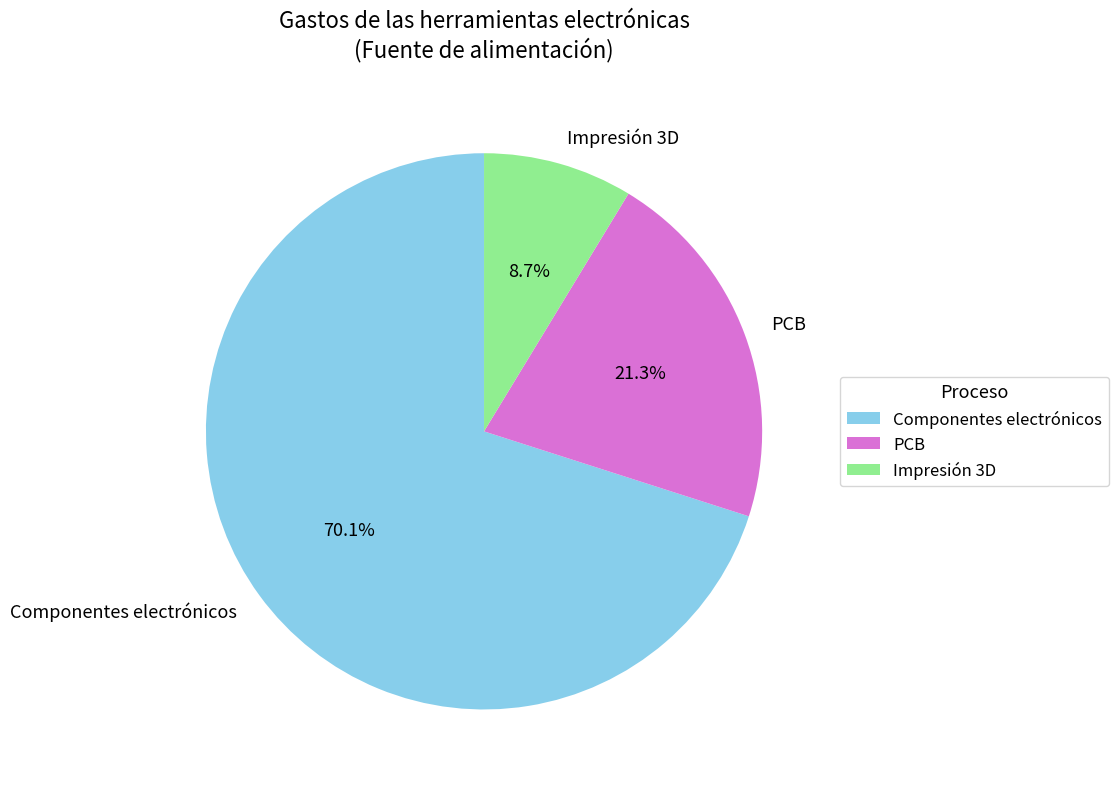

Is there a majority slice in this chart?

Yes